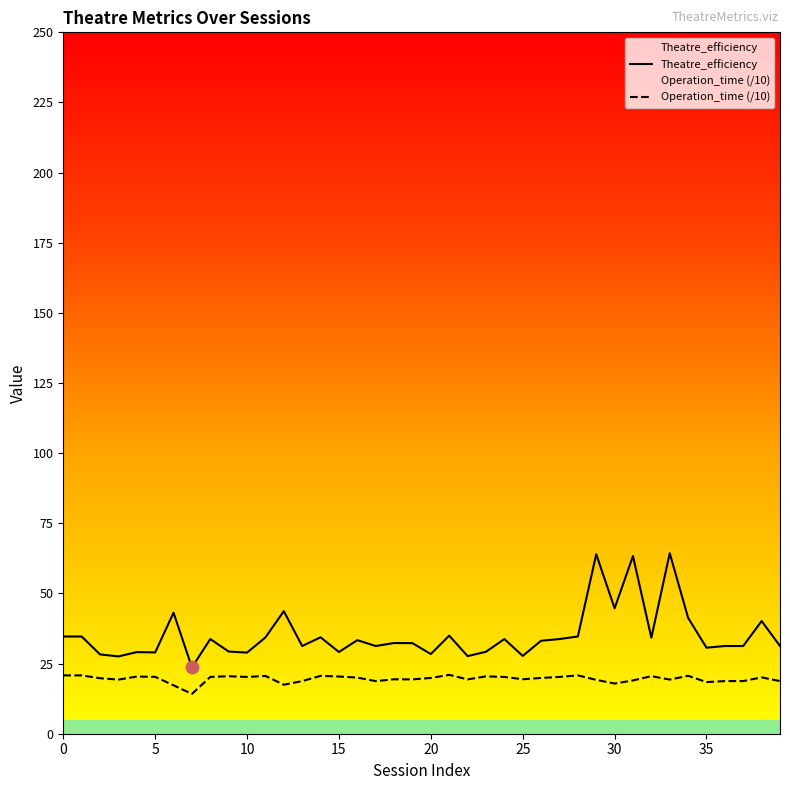

At how many categories does at least one series exceed 64?

1